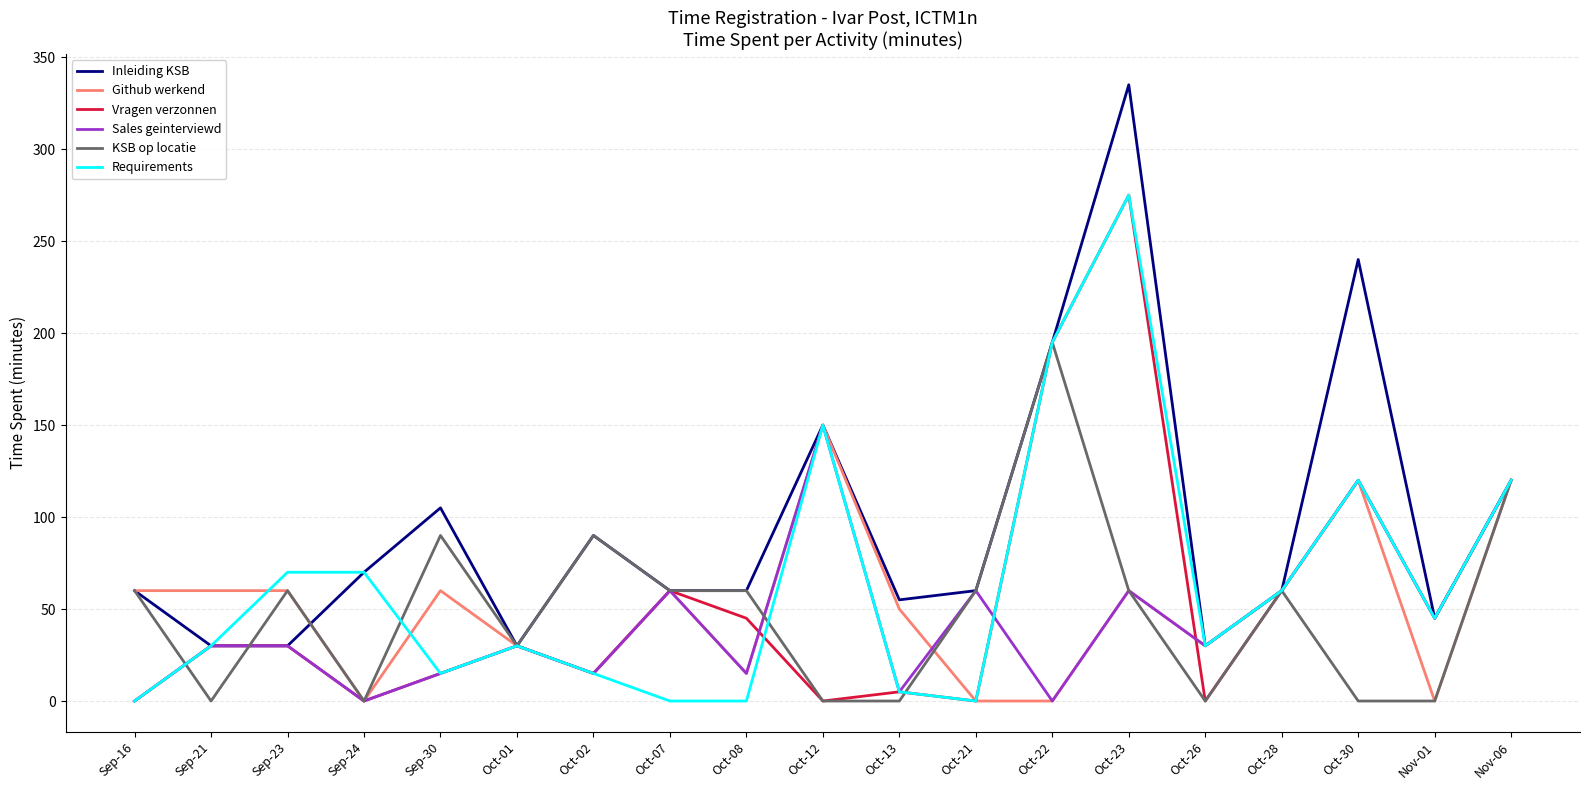

Reading left to right, extract all data points from this chart.

Inleiding KSB: 60	30	30	70	105	30	90	60	60	150	55	60	195	335	30	60	240	45	120
Github werkend: 60	60	60	0	60	30	15	60	15	150	50	0	0	60	30	60	120	0	120
Vragen verzonnen: 0	30	30	0	15	30	15	60	45	0	5	0	195	275	0	60	120	45	120
Sales geinterviewd: 0	30	30	0	15	30	15	60	15	150	5	60	0	60	30	60	120	45	120
KSB op locatie: 60	0	60	0	90	30	90	60	60	0	0	60	195	60	0	60	0	0	120
Requirements: 0	30	70	70	15	30	15	0	0	150	5	0	195	275	30	60	120	45	120